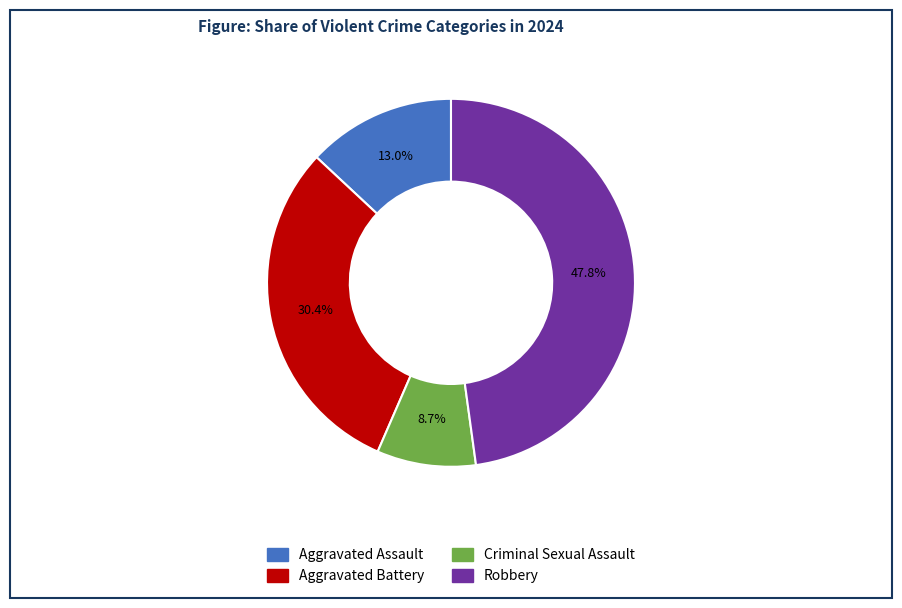

How many slices are in this pie chart?

4